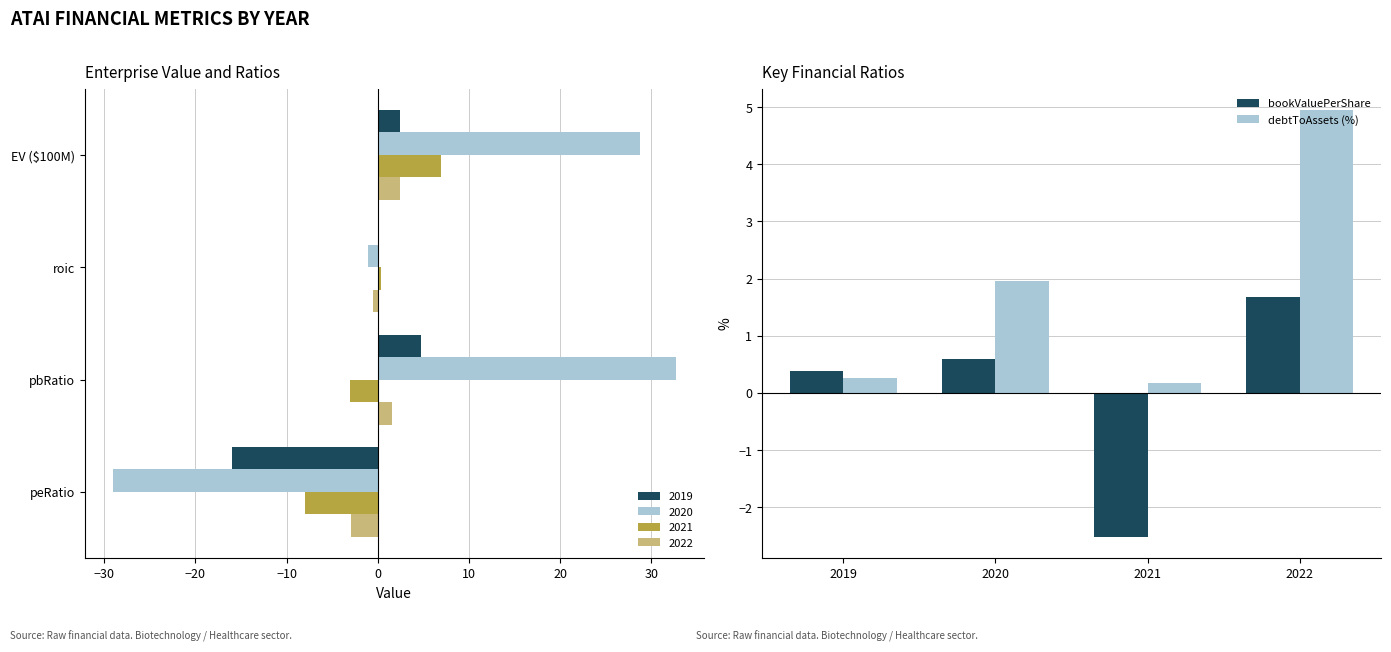

What is the sum of the debtToAssets (%) values at 2019 and 2020?

2.2